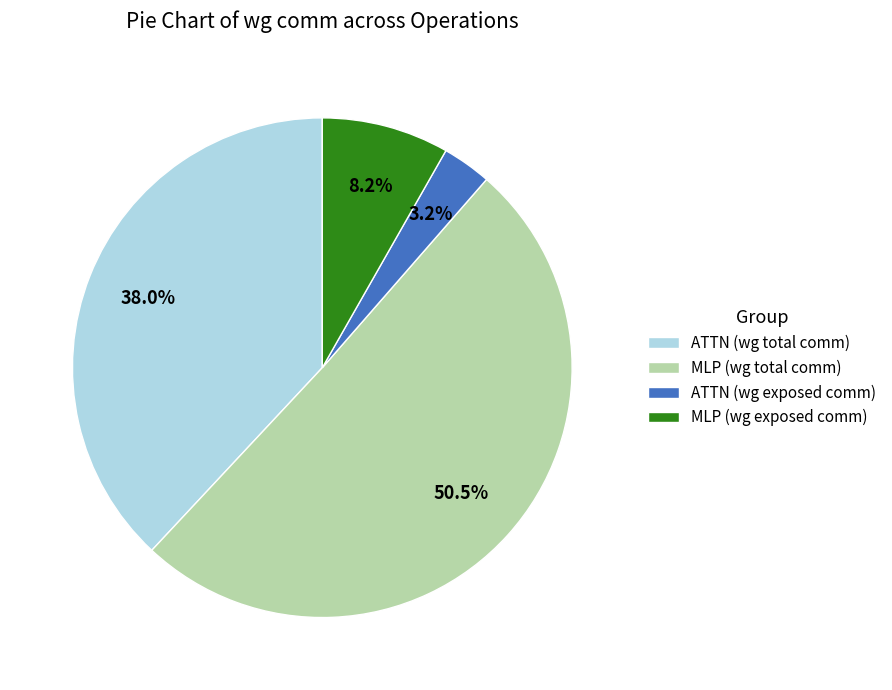

How many slices are in this pie chart?

4